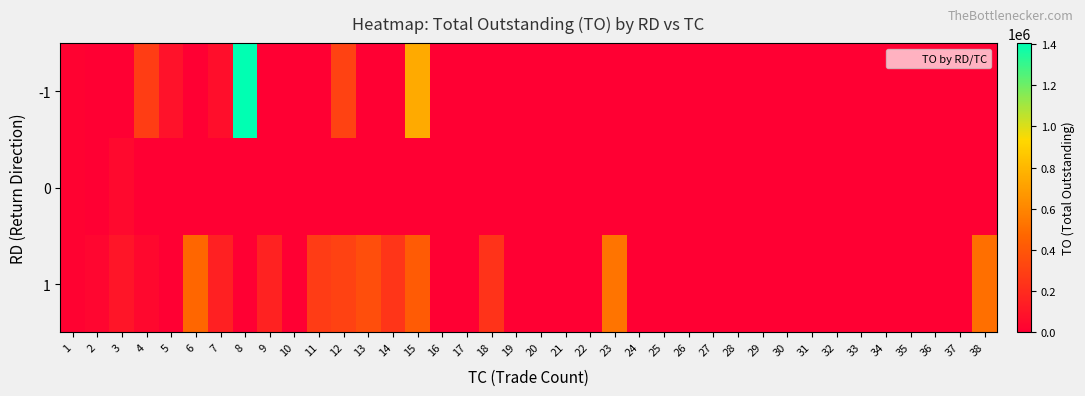

Between 35 and 32, which is larger?

35